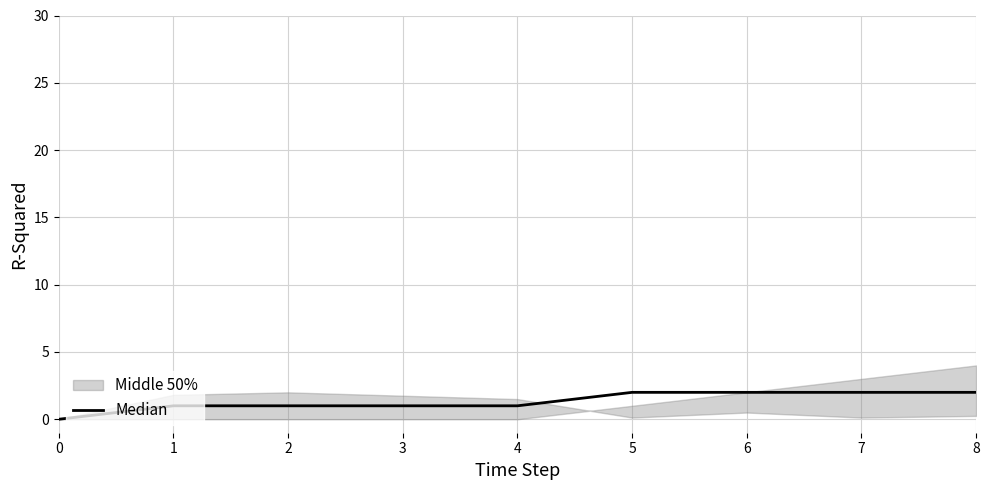

At which label does the data first exceed 1?

5